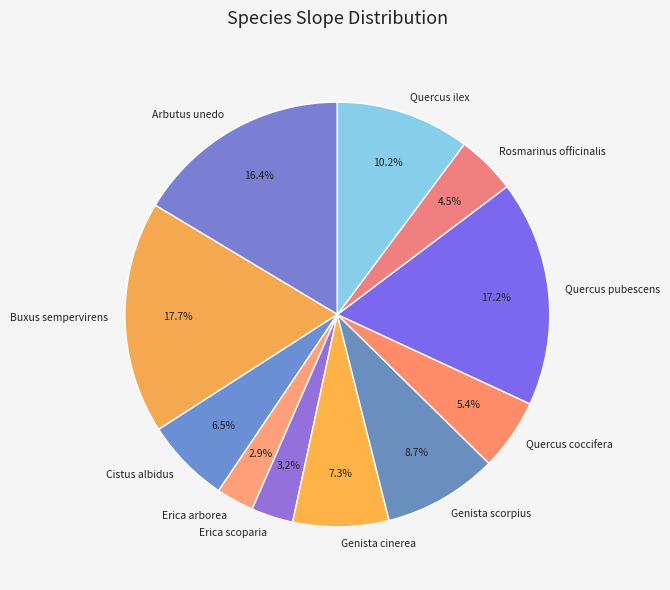

What is the largest slice in the pie chart?

Buxus sempervirens